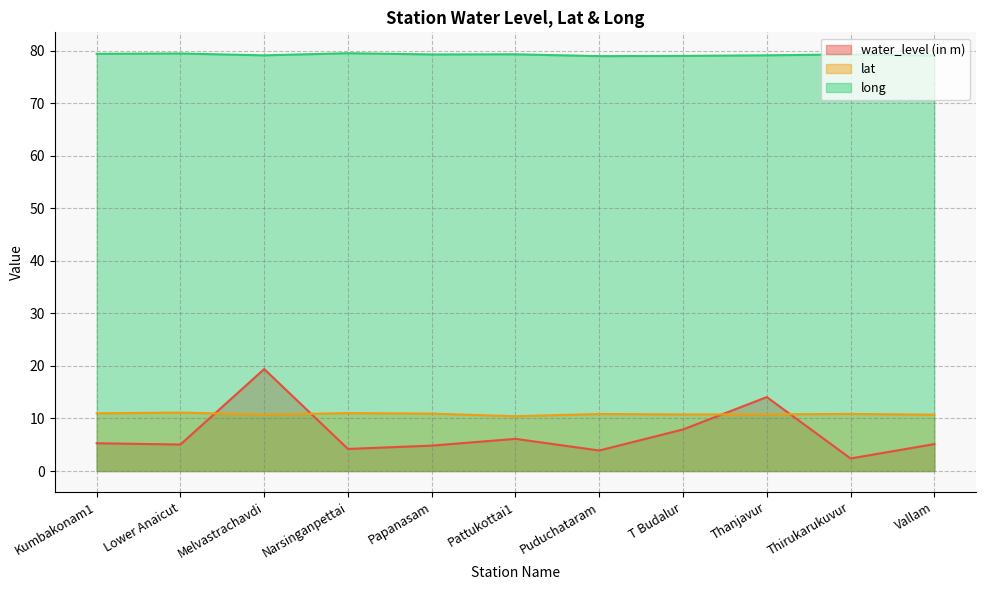

How many lines are shown in the chart?

3